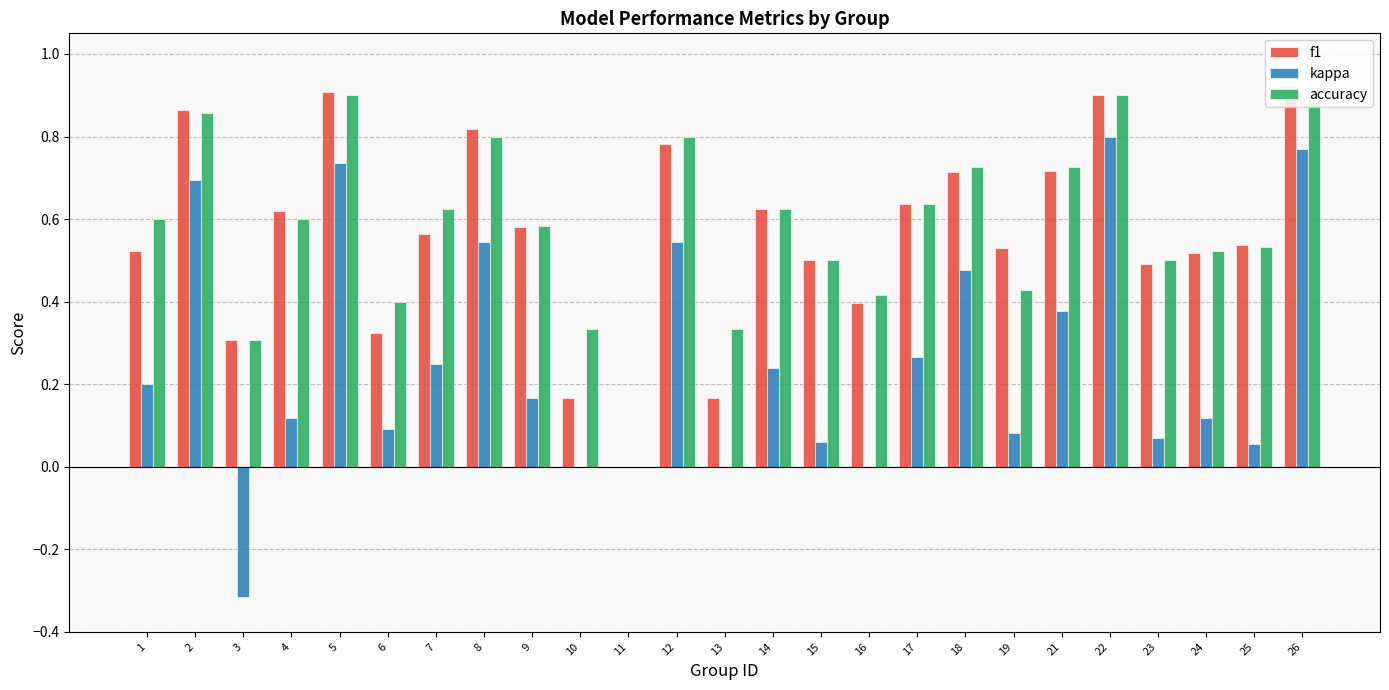

Which series changed the most between 21 and 26?

kappa